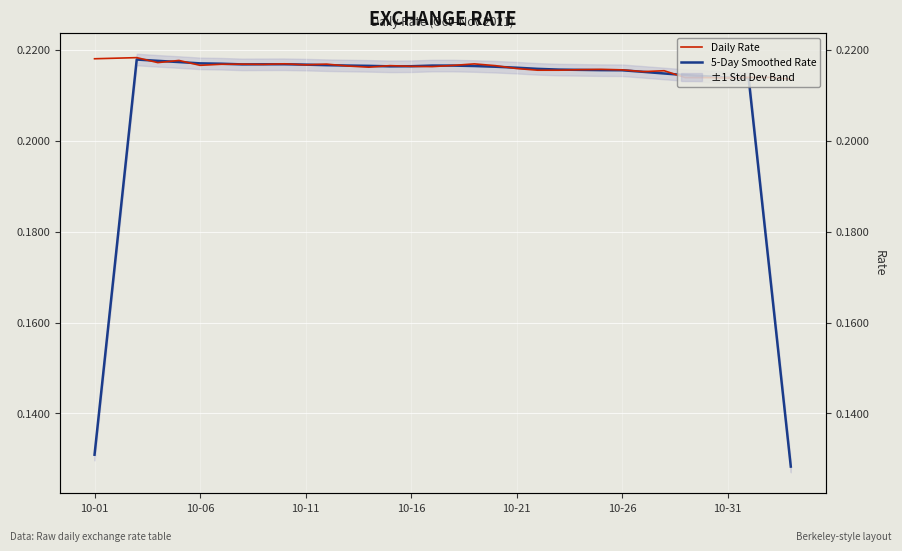

True or false: Daily Rate has a value of 0.1 at 10-21.

False